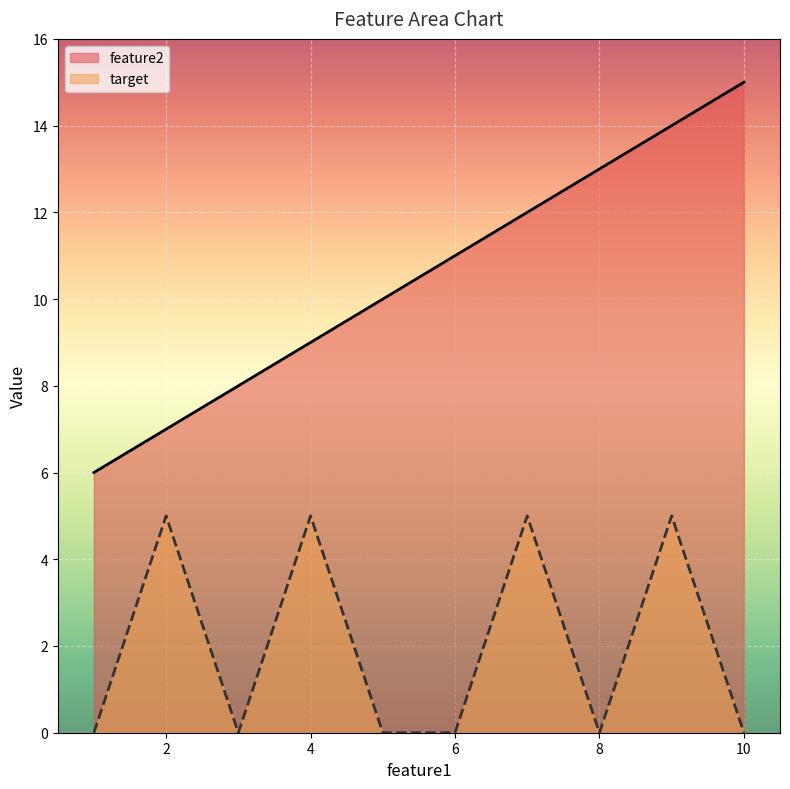

What are all the series names shown in the legend?

feature2, target